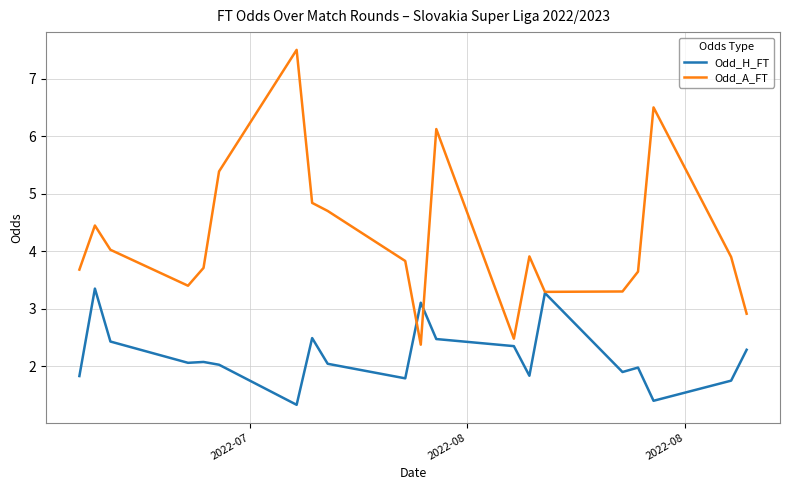

Which series ends up on top after the final intersection of Odd_H_FT and Odd_A_FT?

Odd_A_FT